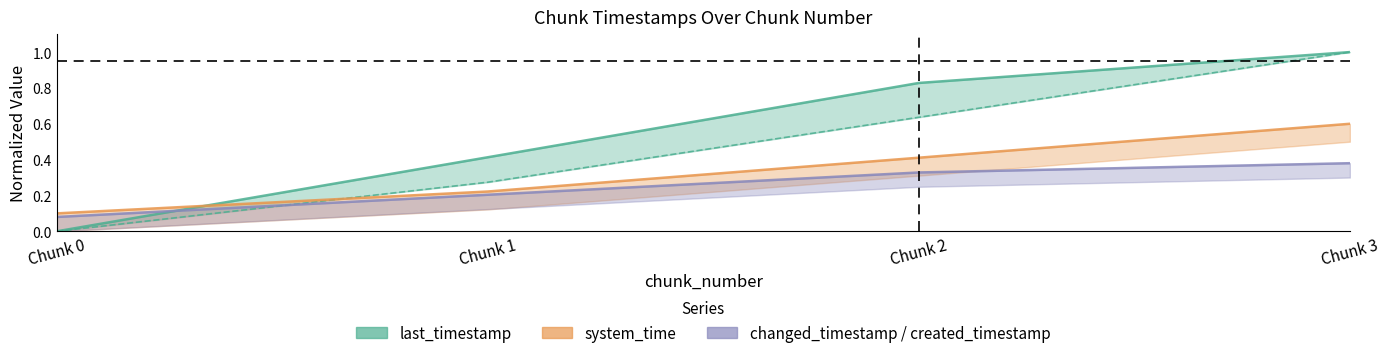

What is the difference between the maximum and second lowest values in the changed_timestamp series?

0.2